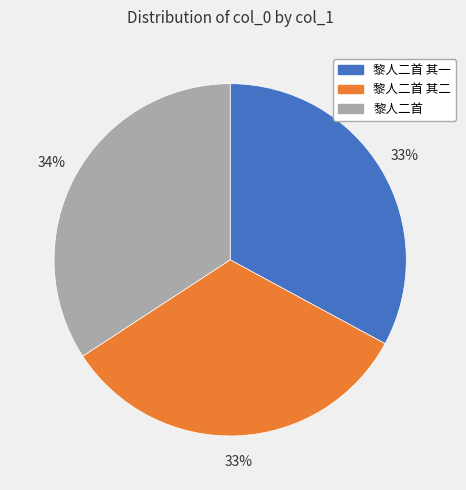

What is the largest slice in the pie chart?

黎人二首